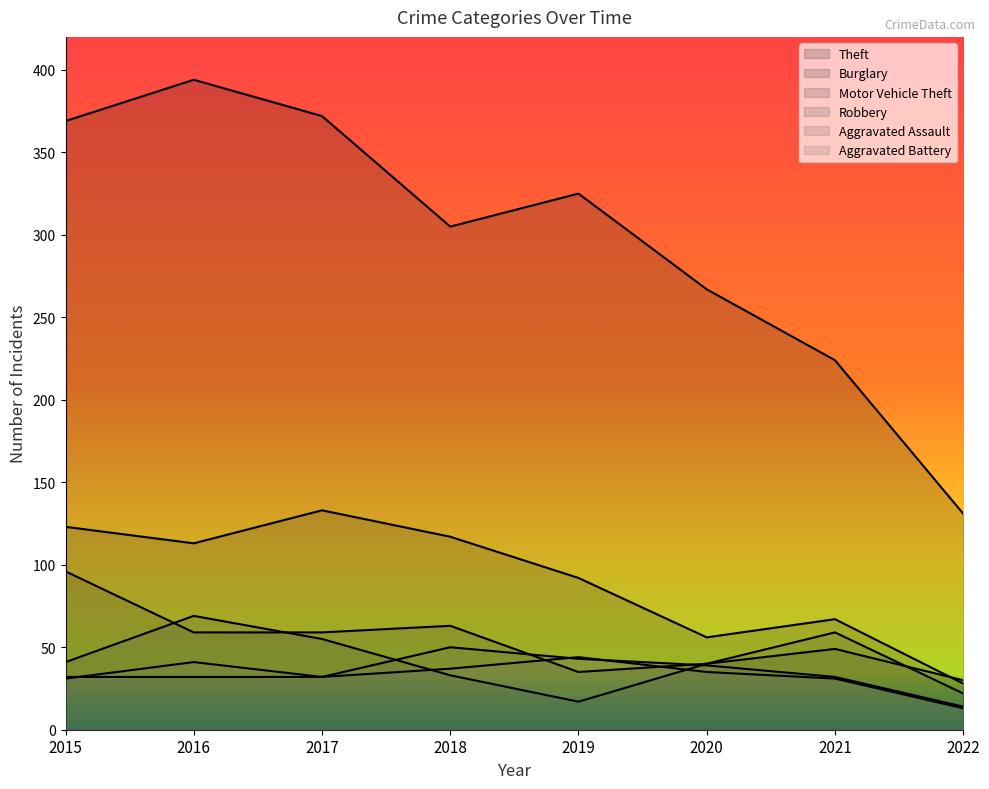

Is the value of Burglary at 2016 greater than the value of Theft at 2015?

No